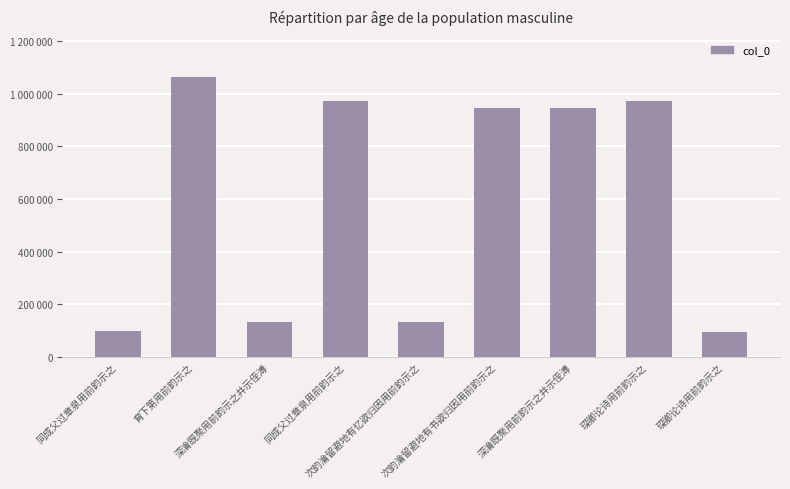

What is the average value?

595036